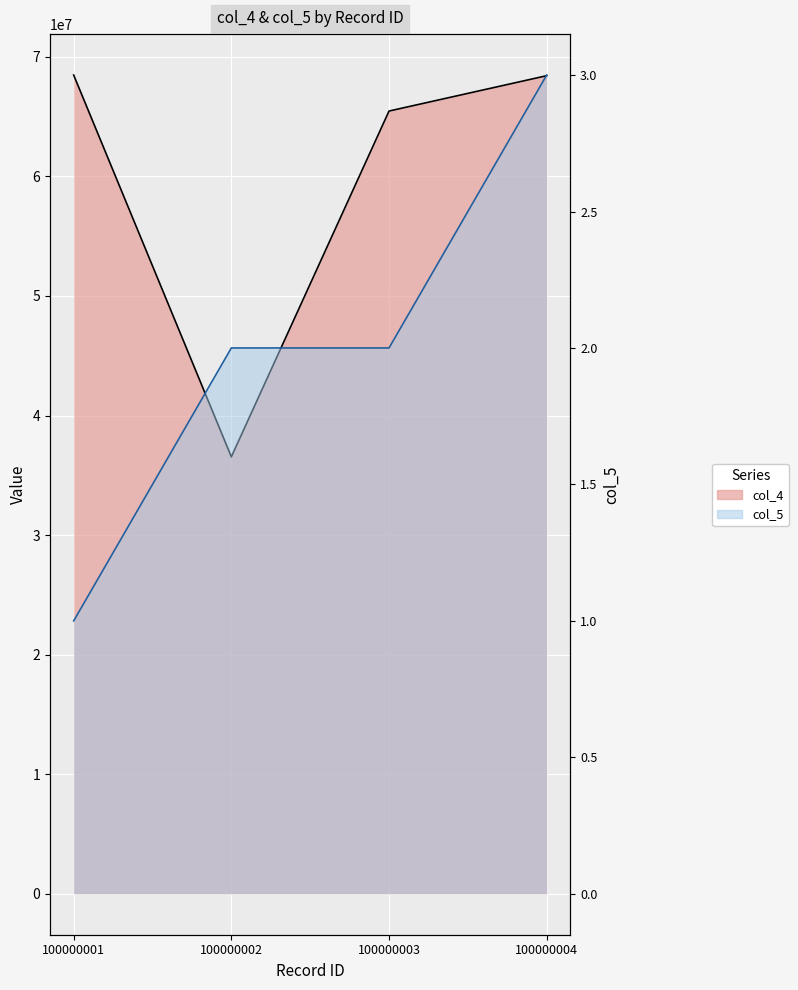

What is the sum of the col_5 values at 100000003 and 100000004?

5